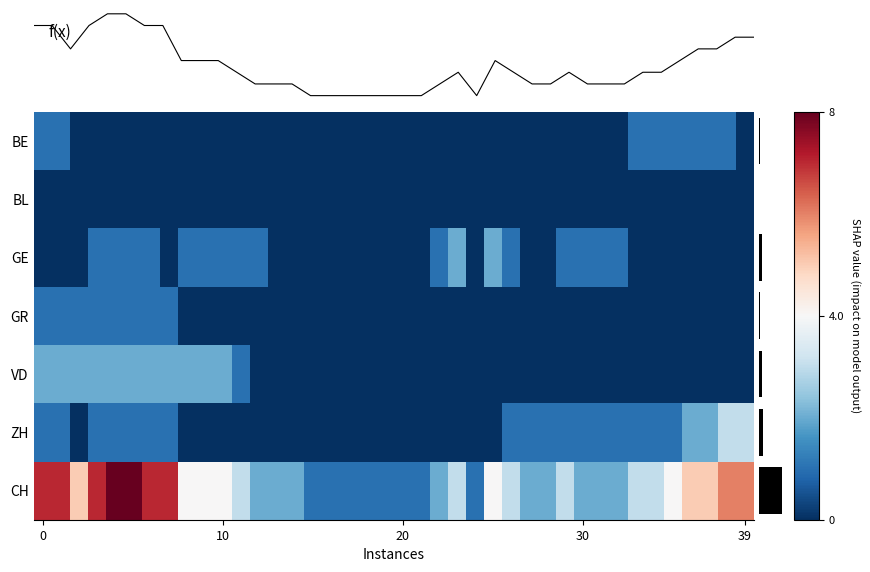

What is the sum of all CH values?

142